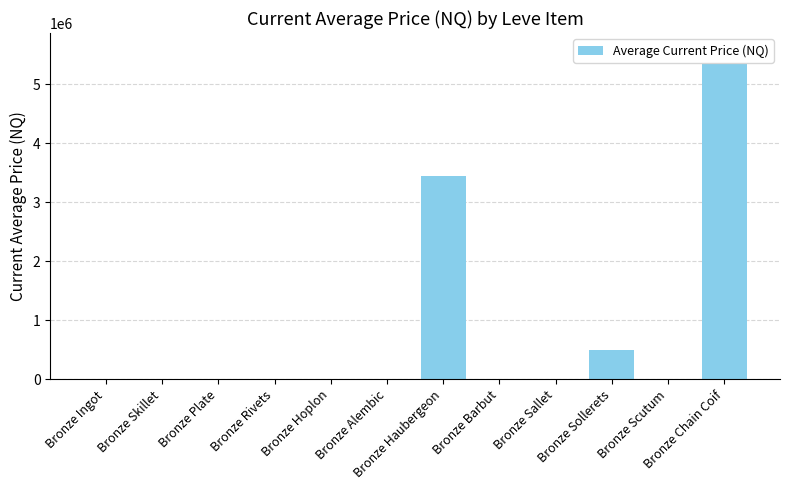

The value at Bronze Skillet is 1005.0. True or false?

True